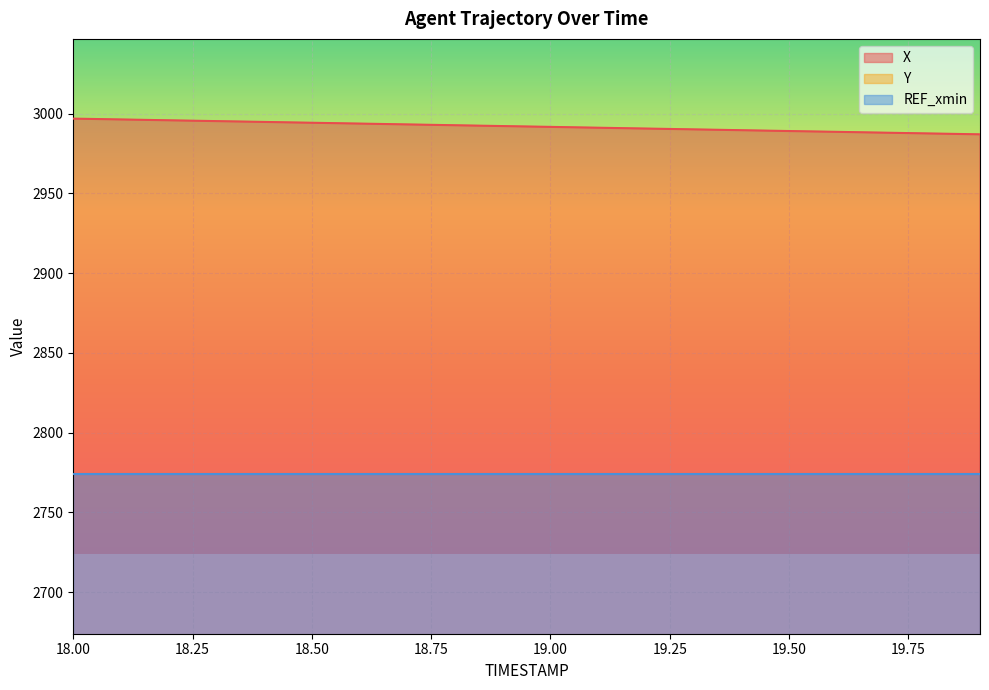

What is the difference between the maximum and minimum values in the X series?

9.8